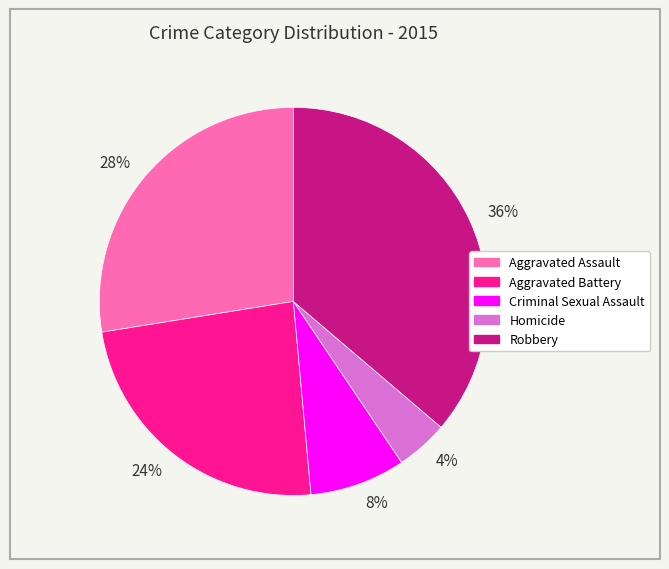

Between 8% and 36%, which is larger?

36%